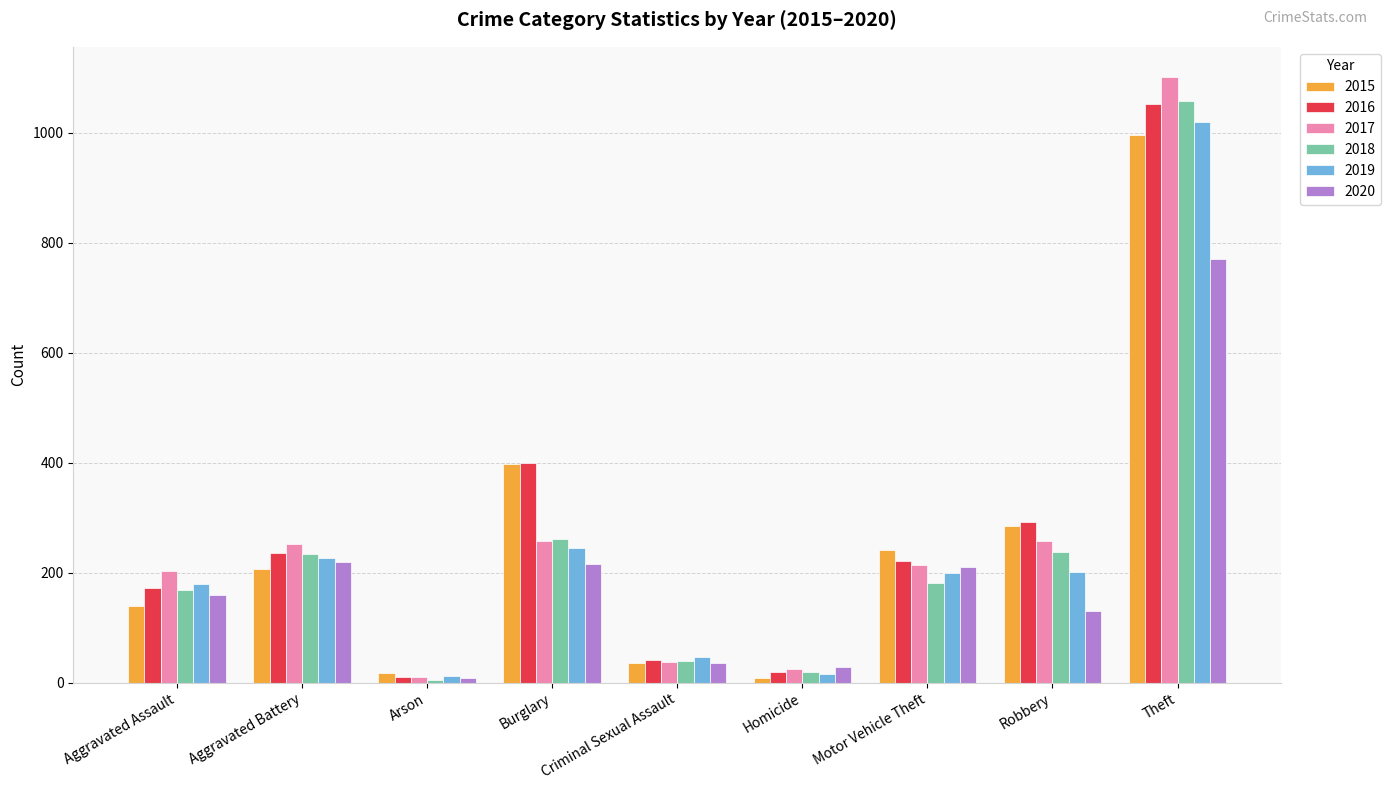

At how many categories does at least one series exceed 777?

1